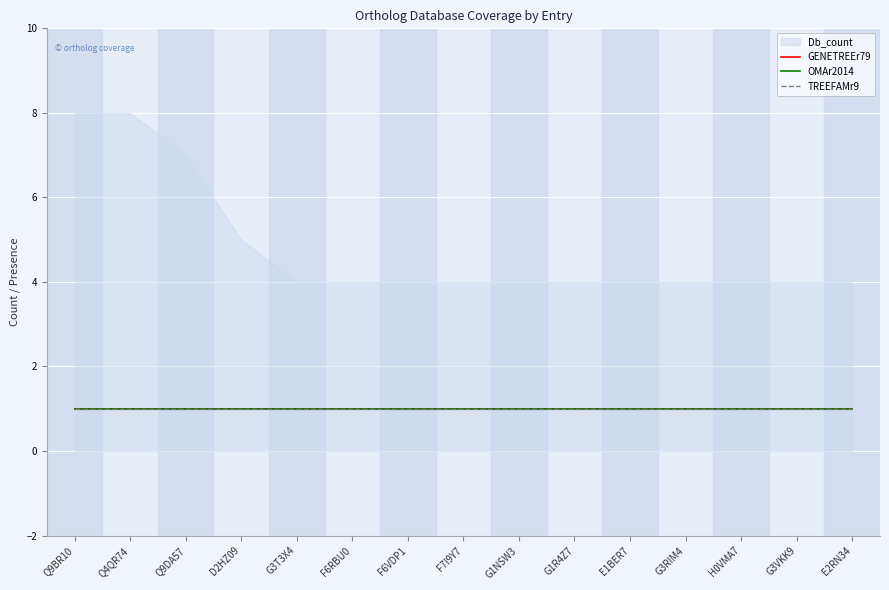

At which label does TREEFAMr9 reach its peak?

Q9BR10